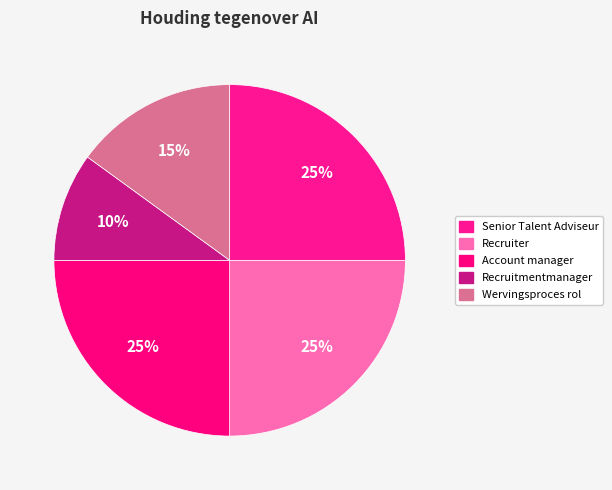

Is it true that Wervingsproces rol is 23% of the pie?

False